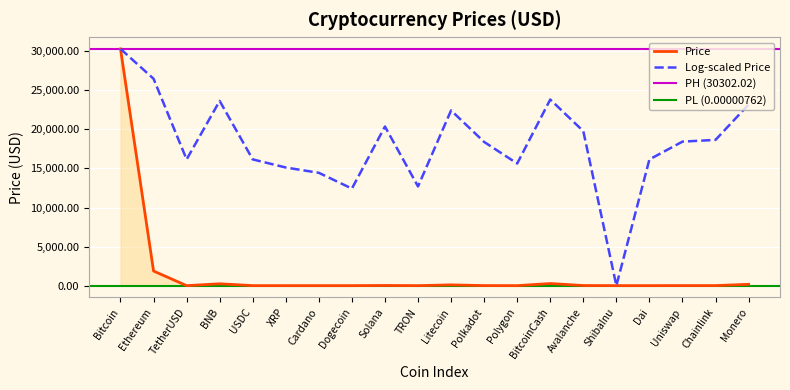

What is the difference between the values at TRON and Dai?

0.9